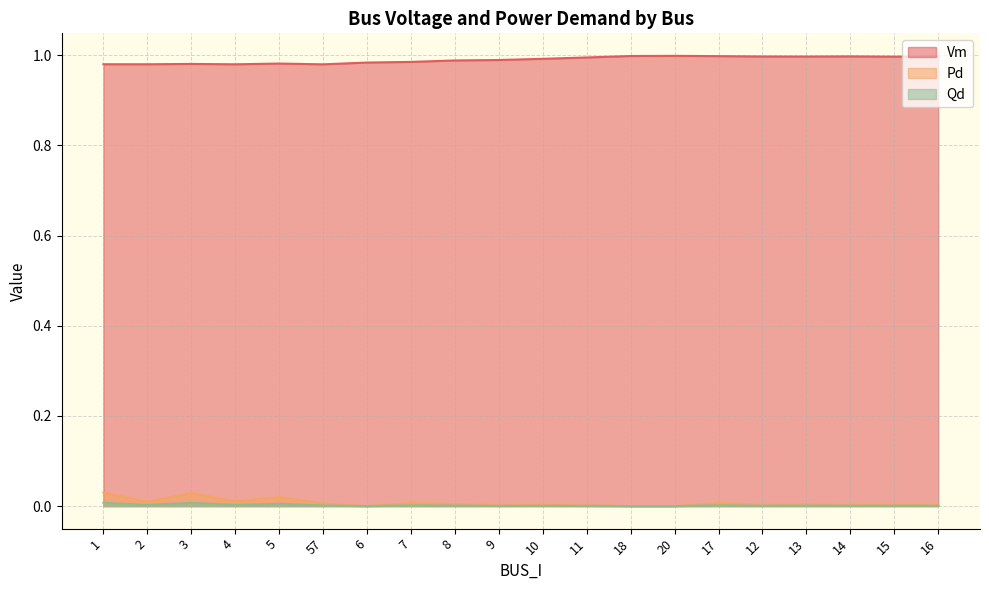

What is the spread (max minus min) of values at 57?

1.0